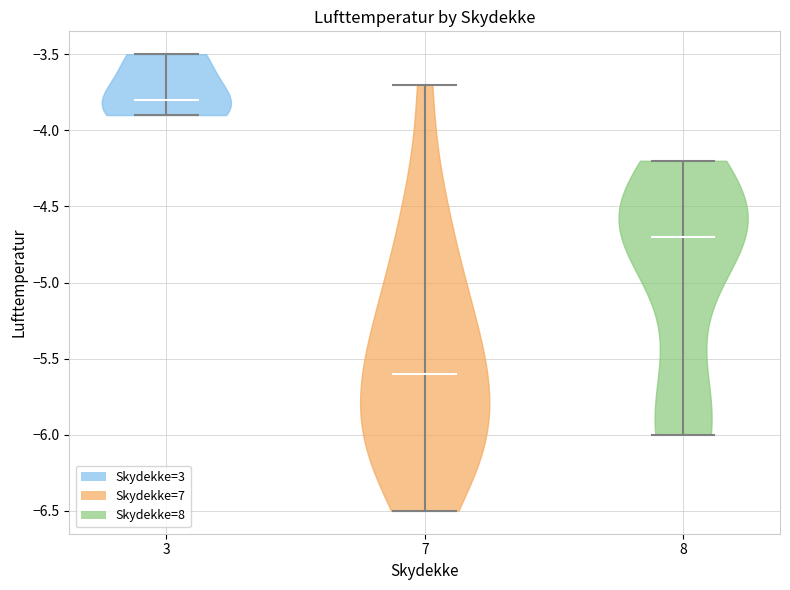

Which violin has the highest median line?

3